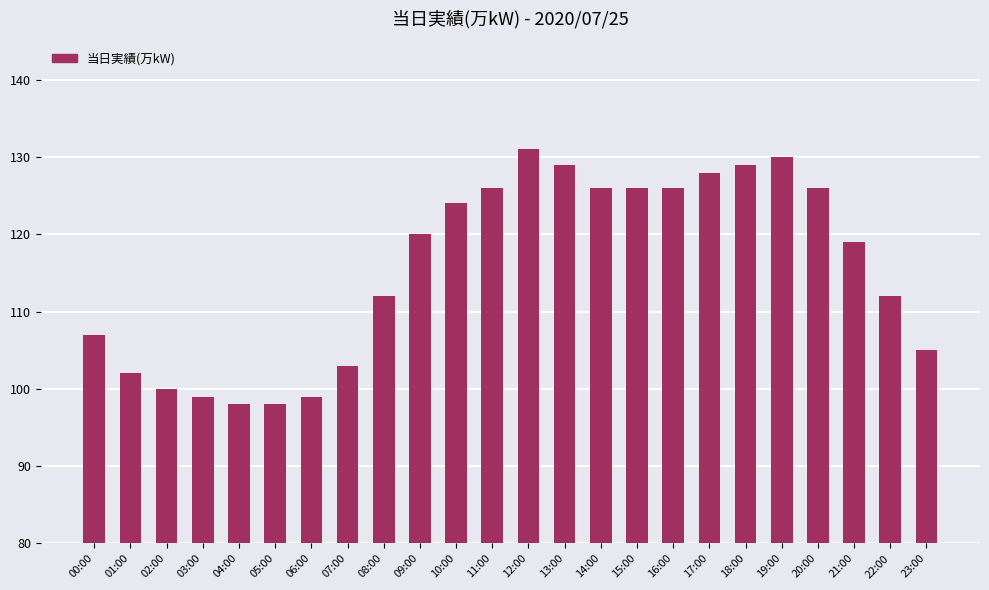

How many data points are less than 120?

12